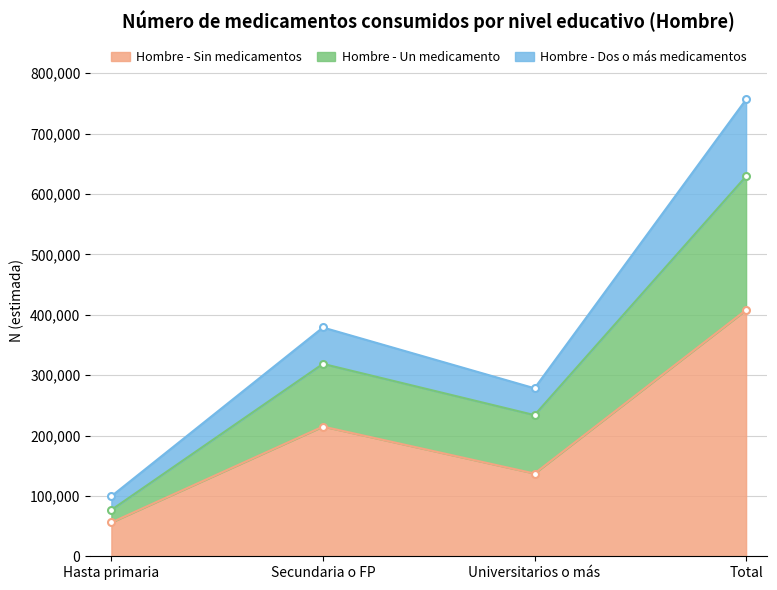

Reading left to right, list all the values displayed in this chart.

Hombre - Sin medicamentos: Hasta primaria=56028	Secundaria o FP=214858	Universitarios o más=137048	Total=407934
Hombre - Un medicamento: Hasta primaria=76802	Secundaria o FP=318693	Universitarios o más=233804	Total=629300
Hombre - Dos o más medicamentos: Hasta primaria=99427	Secundaria o FP=378916	Universitarios o más=278249	Total=756594